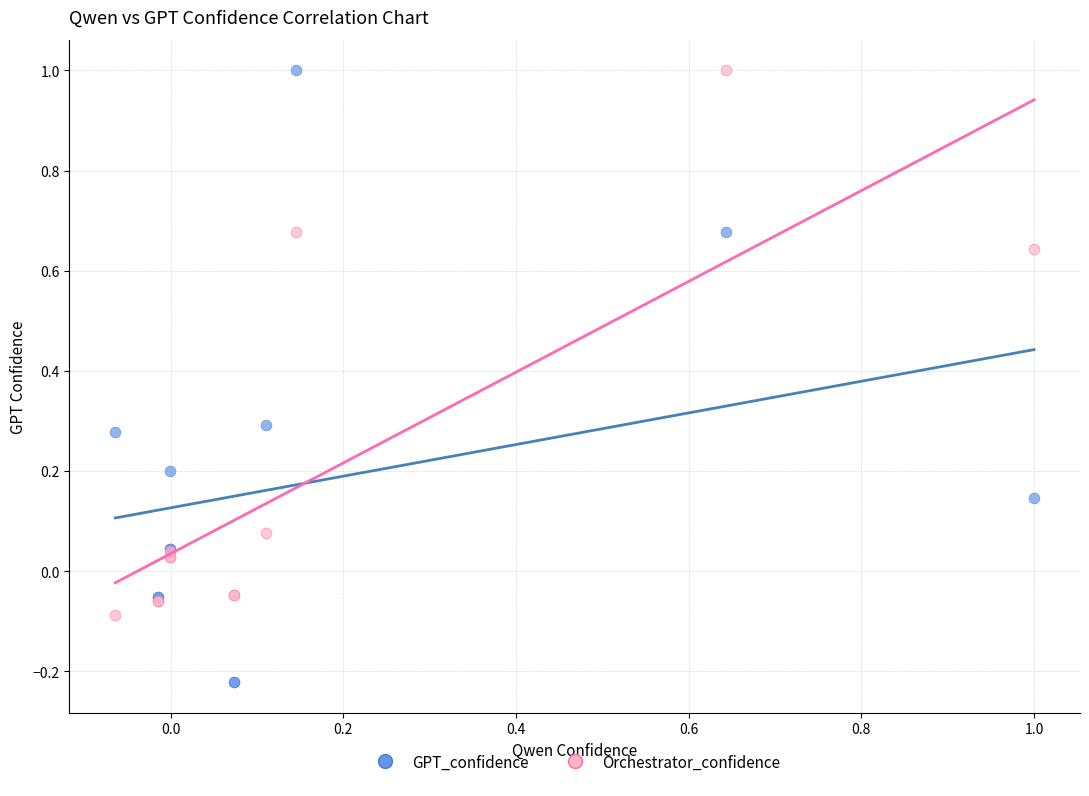

Which series reaches the minimum Y coordinate?

GPT_confidence